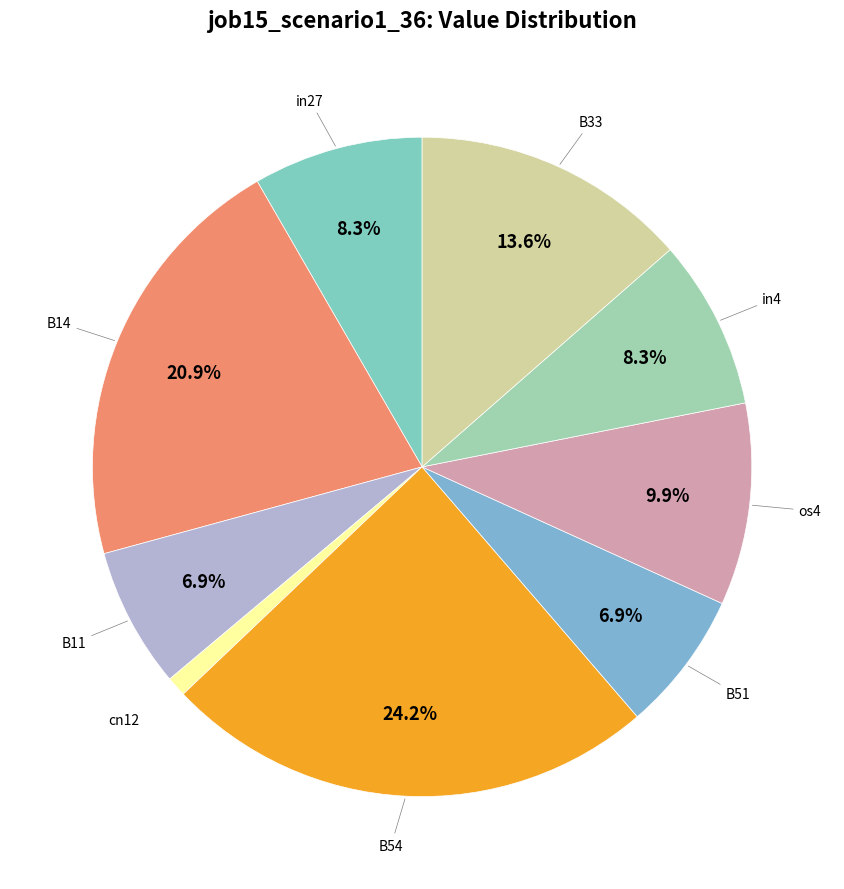

Count the number of slices in the pie.

9